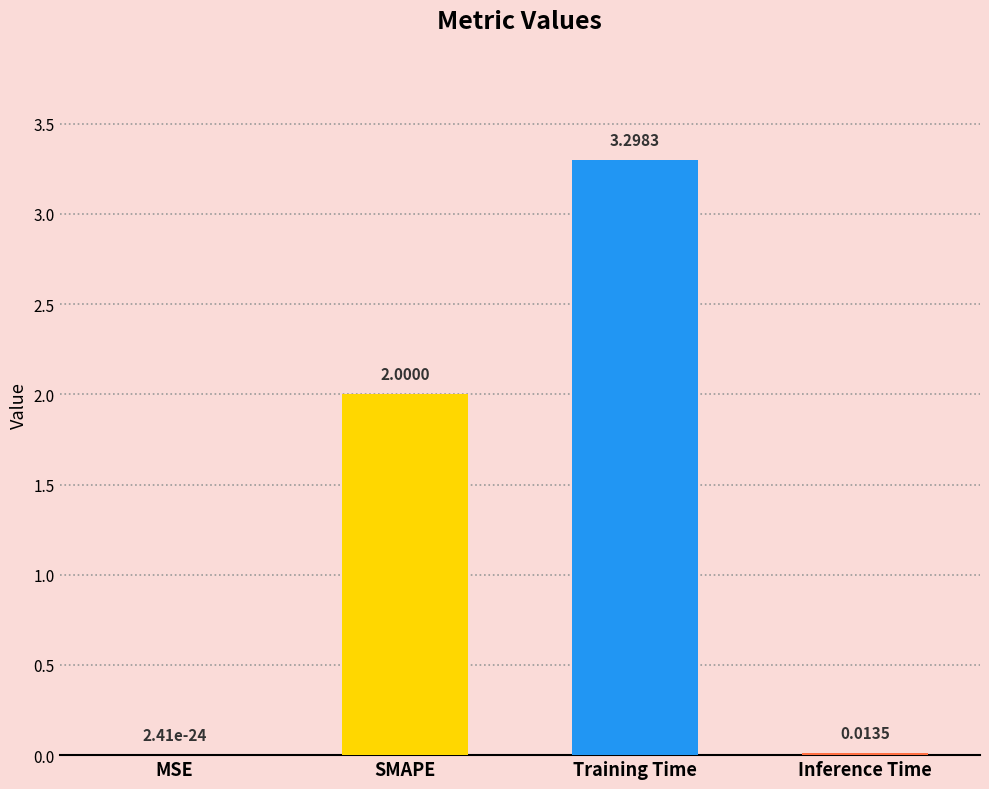

What is the sum of all values?

5.3